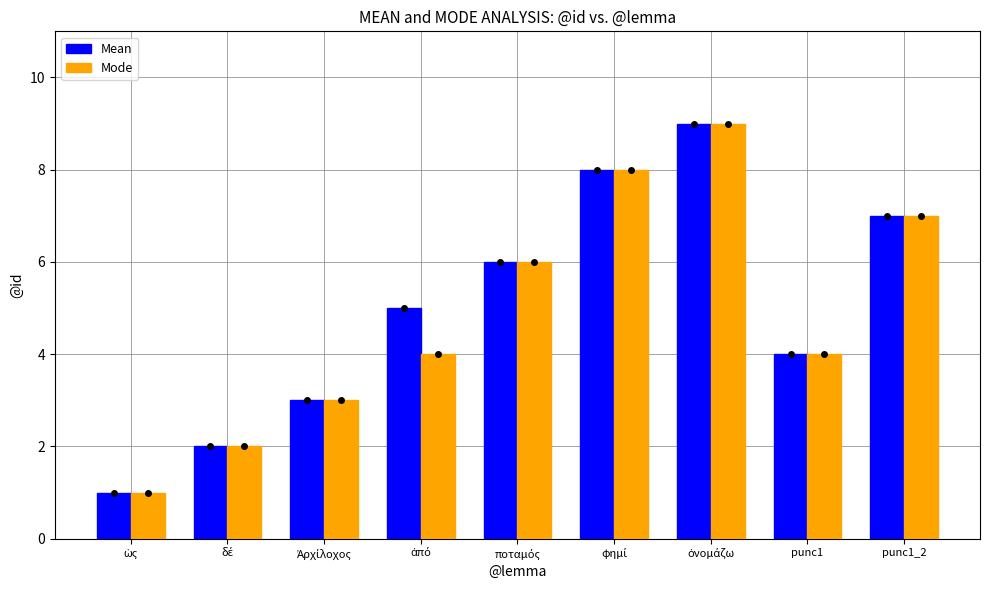

What is the sum of all Mode values?

44